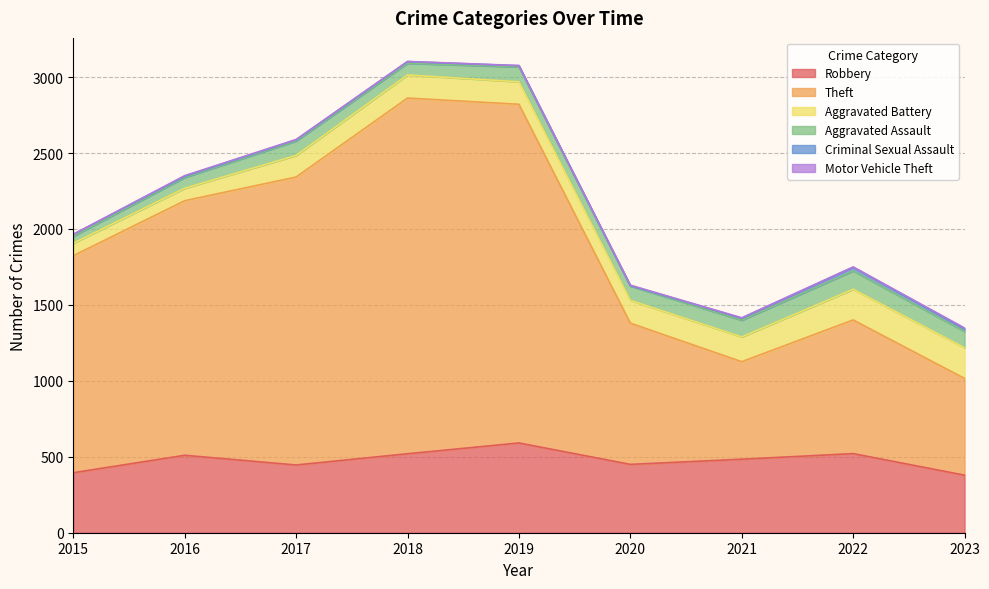

Is it true that Criminal Sexual Assault equals 17 at 2023?

True